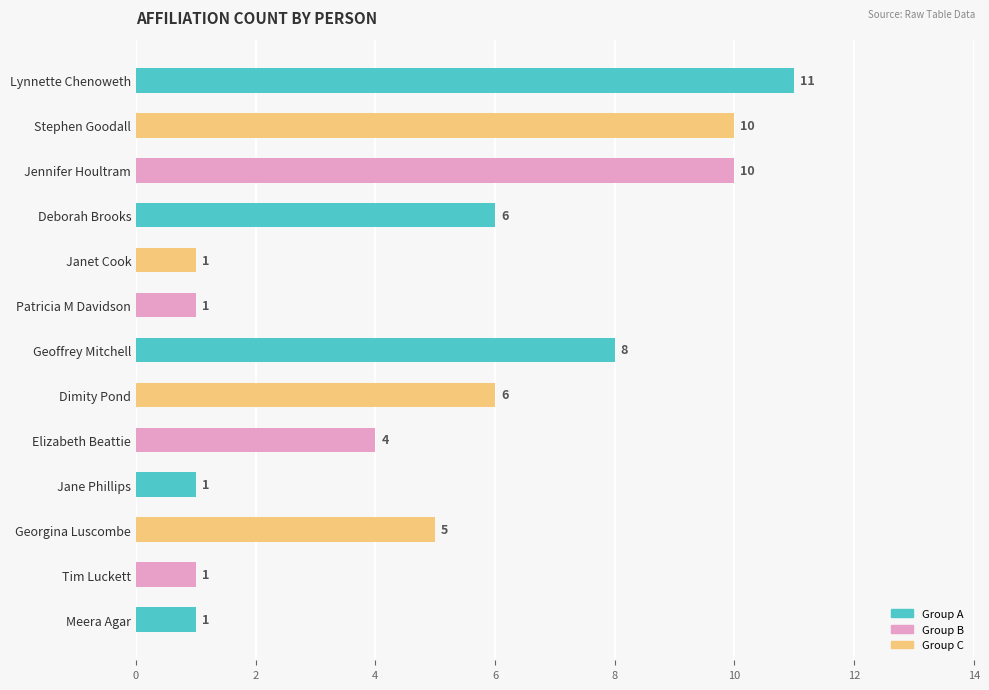

Between Elizabeth Beattie and Stephen Goodall, which is larger?

Stephen Goodall